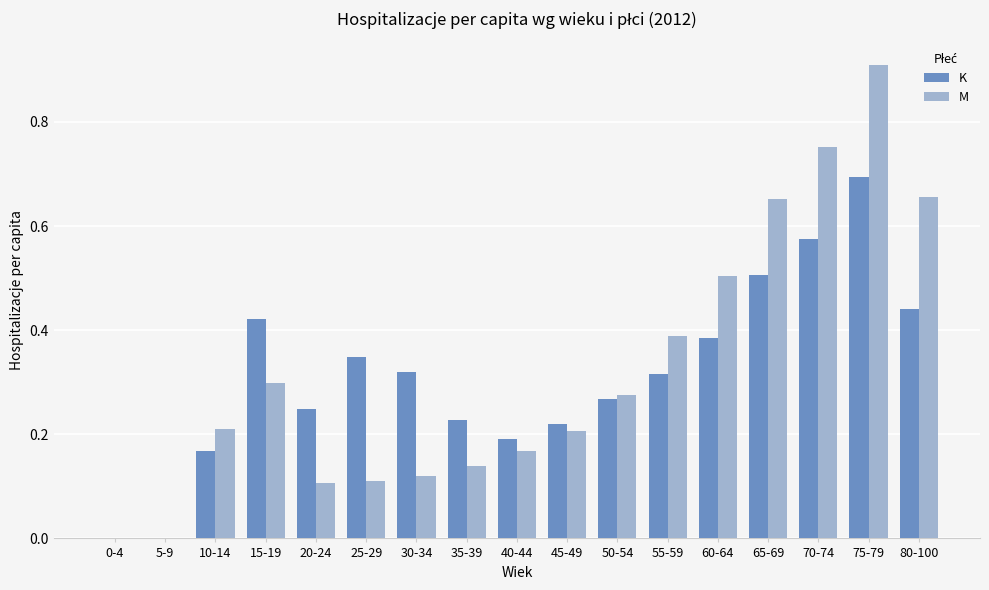

Which series has the largest total across all categories?

M